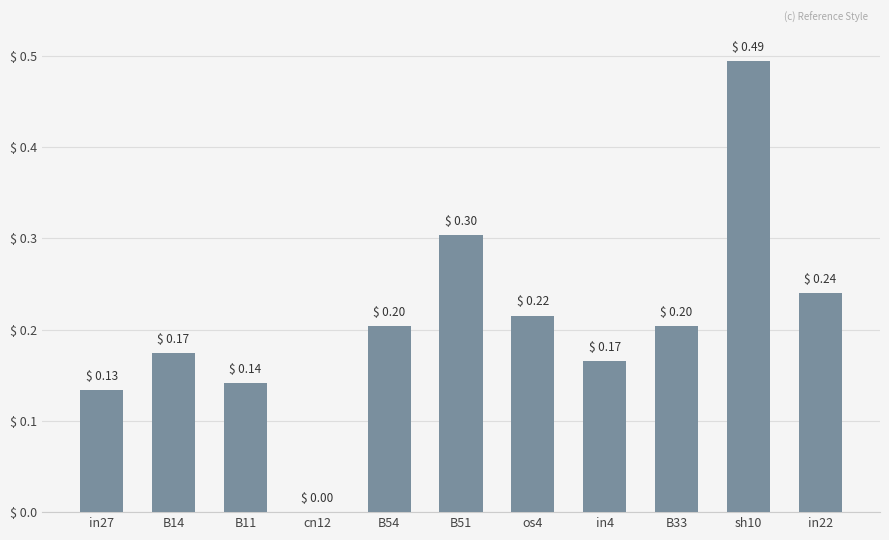

At which category does the chart reach its peak across all series?

sh10